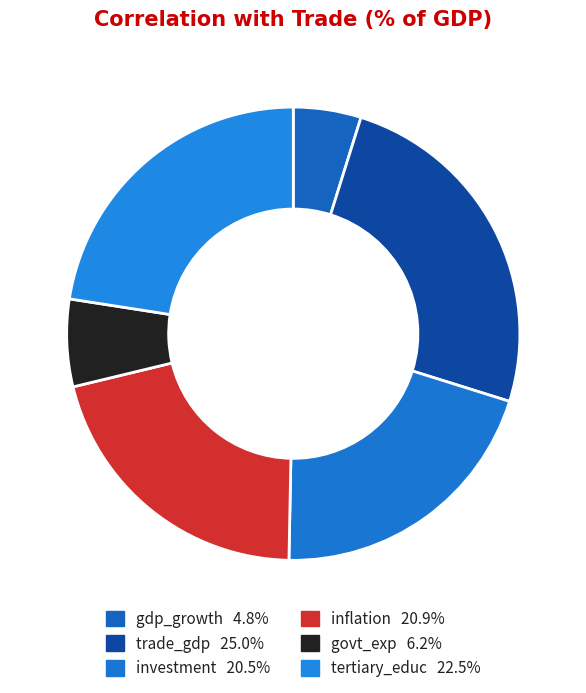

To the nearest percent, what is the average slice percentage?

17%